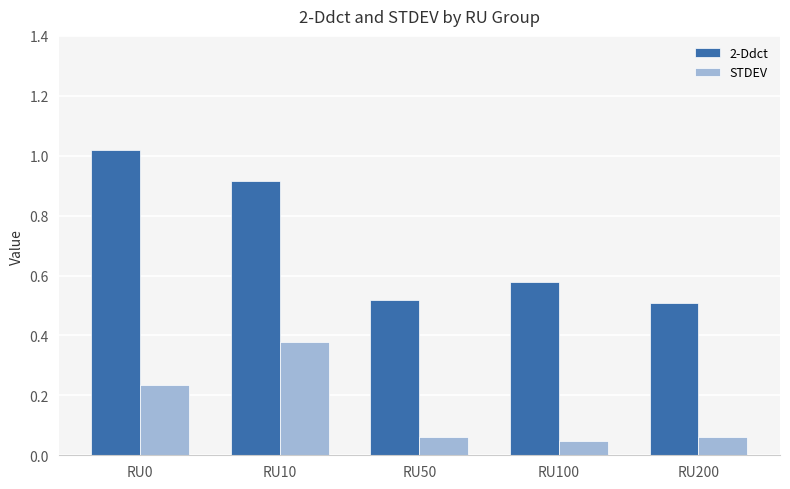

What are all the series names shown in the legend?

2-Ddct, STDEV